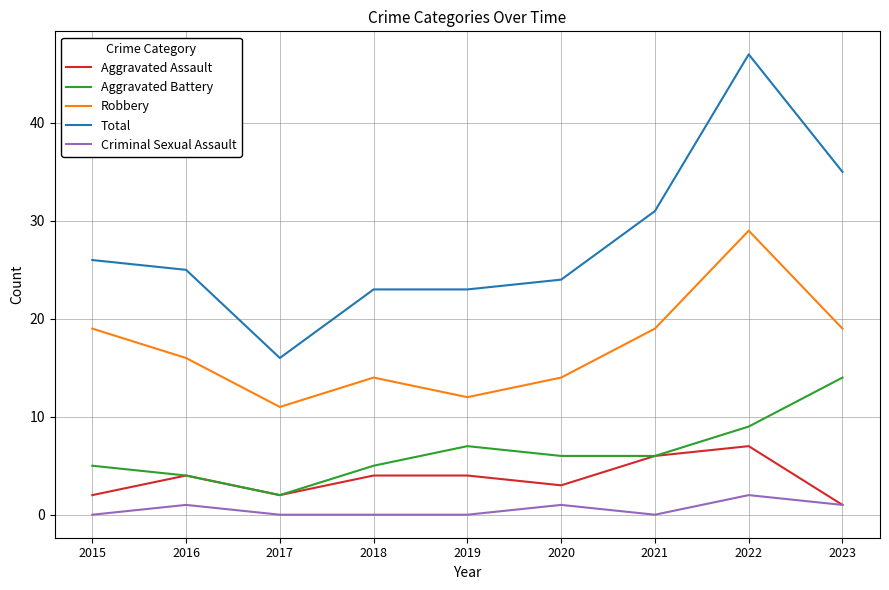

The value of Aggravated Battery at 2021 is 6. True or false?

True